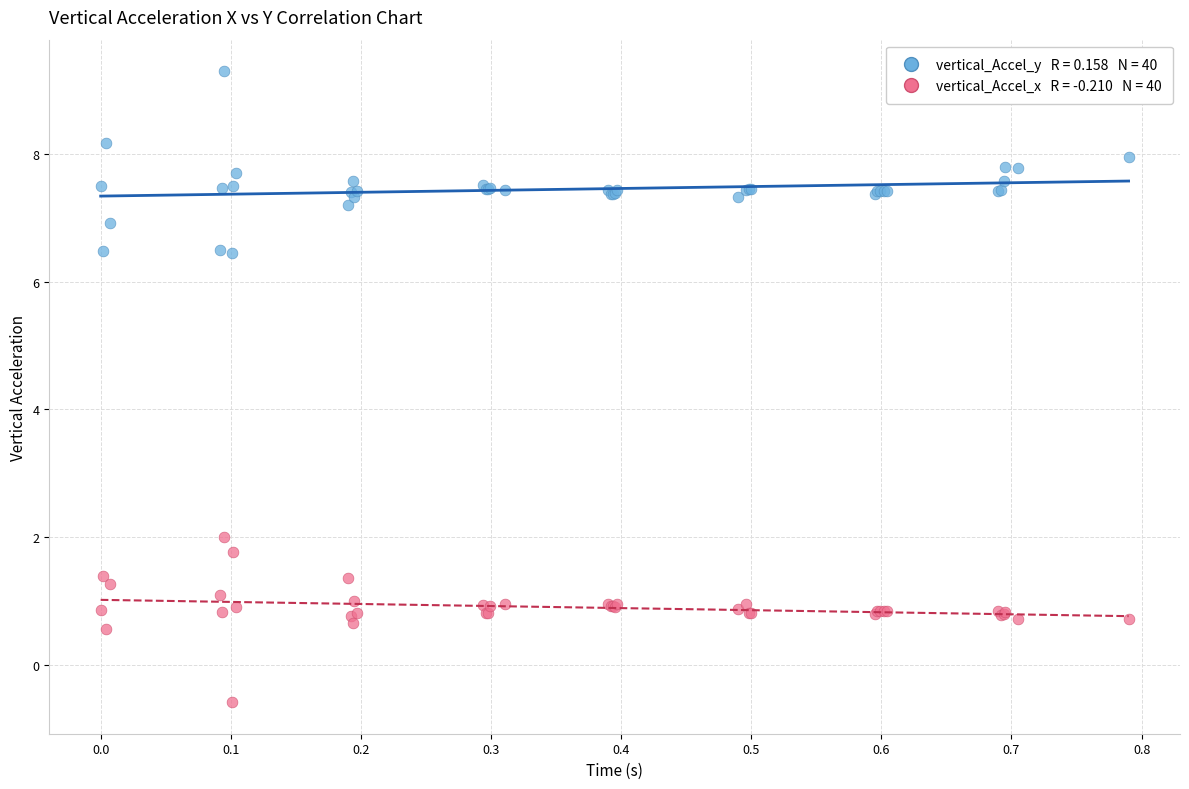

Across all series, what Y value is closest to 4?

2.0